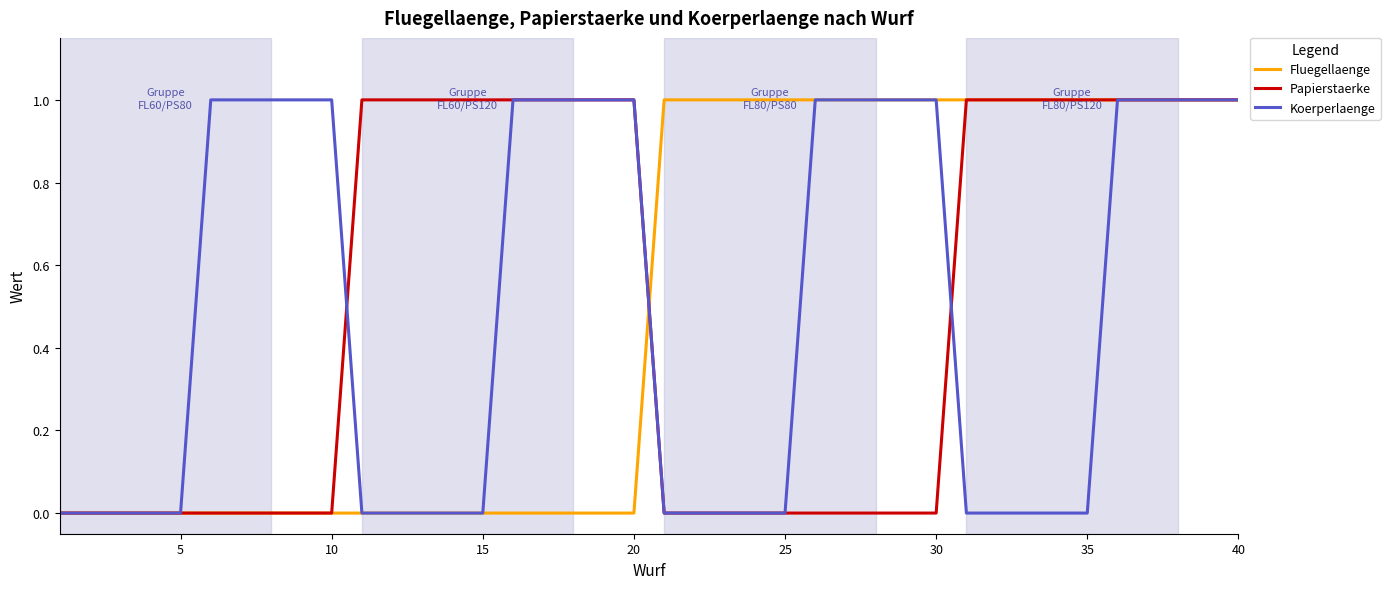

True or false: Koerperlaenge and Papierstaerke intersect in this chart.

True